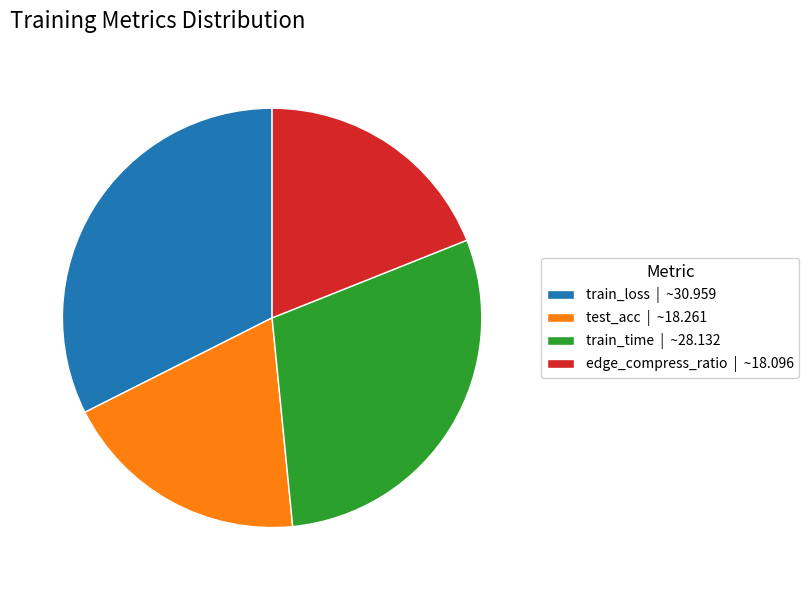

Count the number of slices in the pie.

4